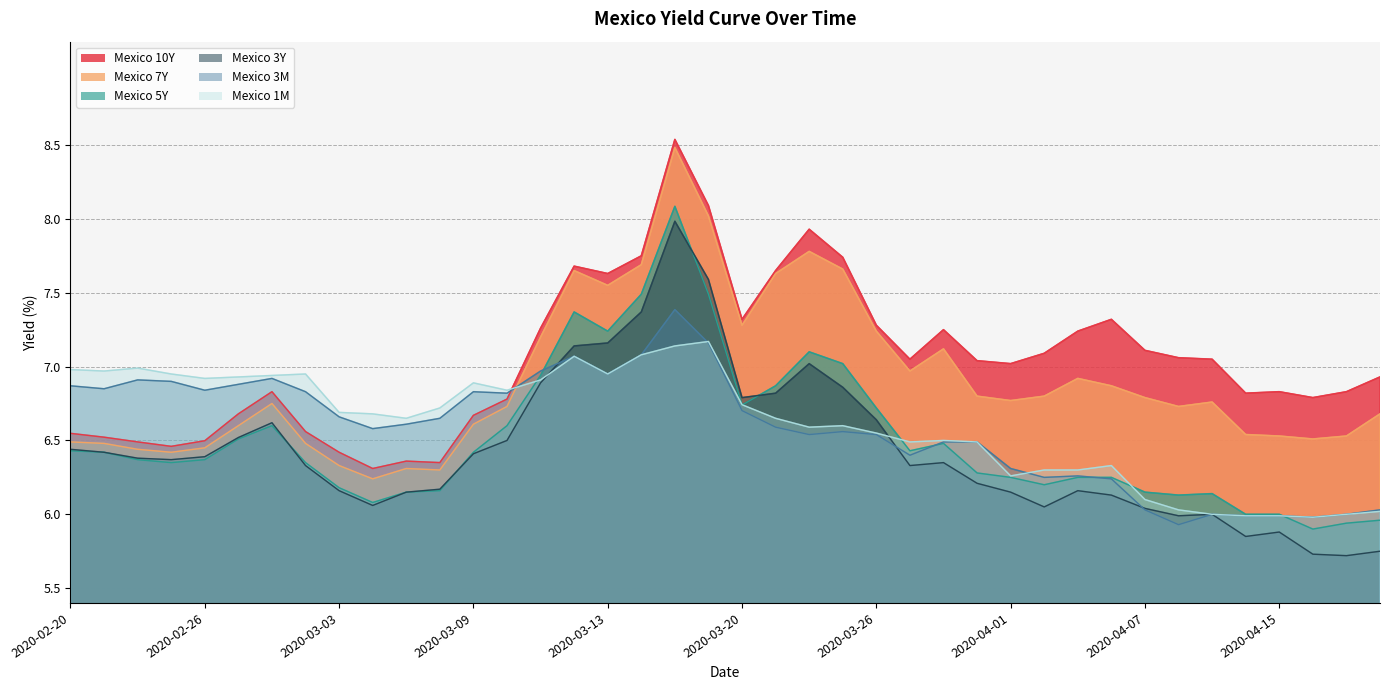

List the labels in order of Mexico 1M value, smallest first.

2020-04-16, 2020-04-14, 2020-04-15, 2020-04-13, 2020-04-17, 2020-04-20, 2020-04-08, 2020-04-07, 2020-04-01, 2020-04-02, 2020-04-03, 2020-04-06, 2020-03-27, 2020-03-31, 2020-03-30, 2020-03-26, 2020-03-24, 2020-03-25, 2020-03-05, 2020-03-23, 2020-03-04, 2020-03-03, 2020-03-06, 2020-03-20, 2020-03-10, 2020-03-09, 2020-03-11, 2020-02-26, 2020-02-27, 2020-02-28, 2020-02-25, 2020-03-02, 2020-03-13, 2020-02-21, 2020-02-20, 2020-02-24, 2020-03-12, 2020-03-17, 2020-03-18, 2020-03-19